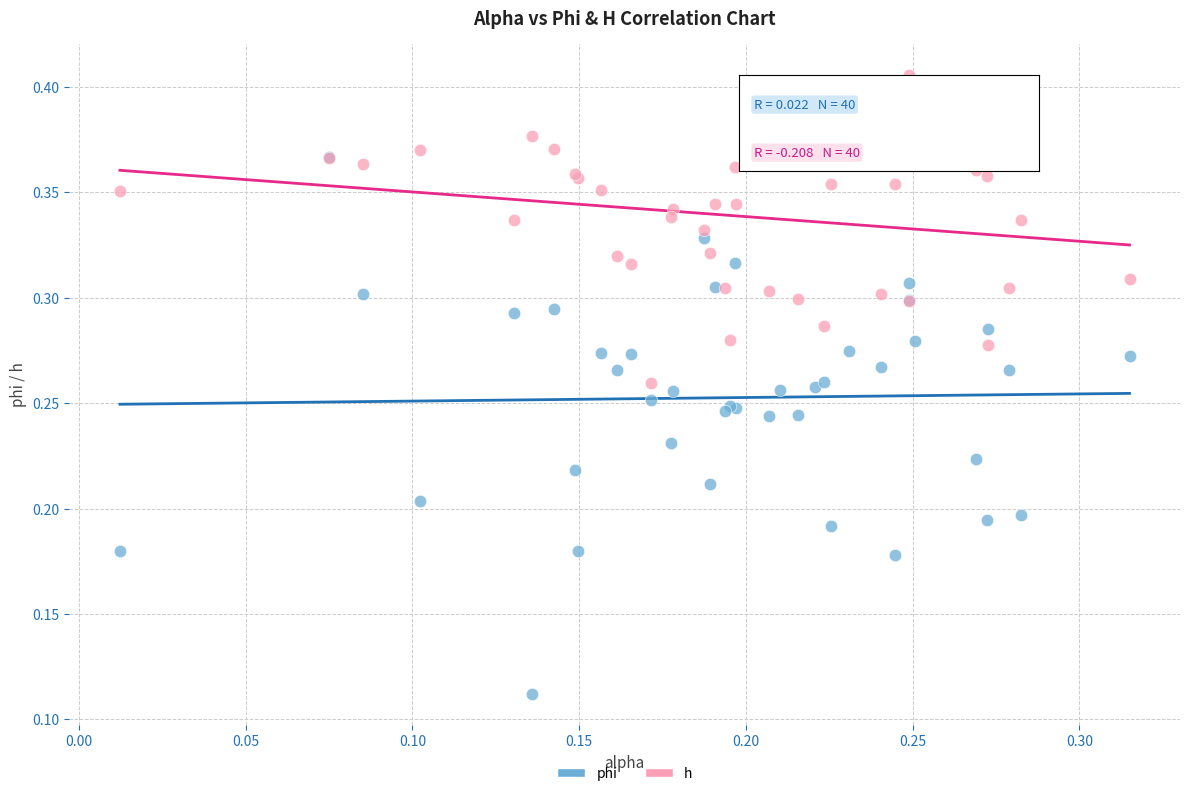

Which series has the largest Y range (max minus min)?

phi